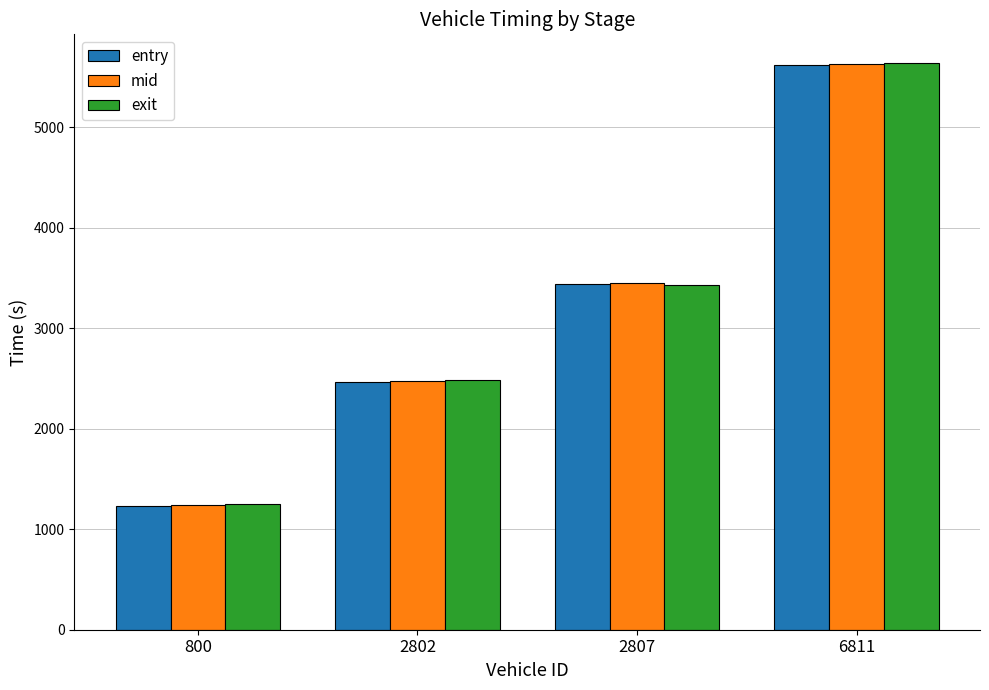

Which series changed the most between 2802 and 6811?

exit